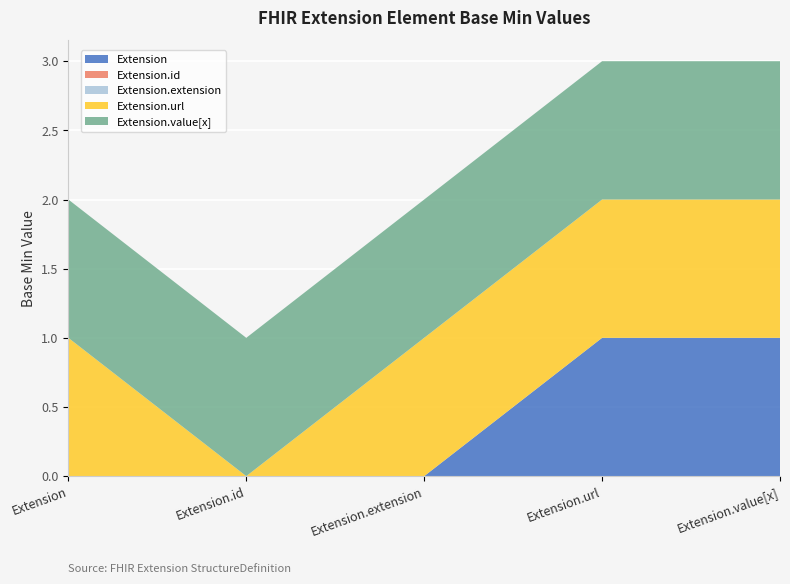

Reading left to right, what are all the values shown in this chart?

Extension: Extension=0	Extension.id=0	Extension.extension=0	Extension.url=1	Extension.value[x]=1
Extension.id: Extension=0	Extension.id=0	Extension.extension=0	Extension.url=0	Extension.value[x]=0
Extension.extension: Extension=0	Extension.id=0	Extension.extension=0	Extension.url=0	Extension.value[x]=0
Extension.url: Extension=1	Extension.id=0	Extension.extension=1	Extension.url=1	Extension.value[x]=1
Extension.value[x]: Extension=1	Extension.id=1	Extension.extension=1	Extension.url=1	Extension.value[x]=1